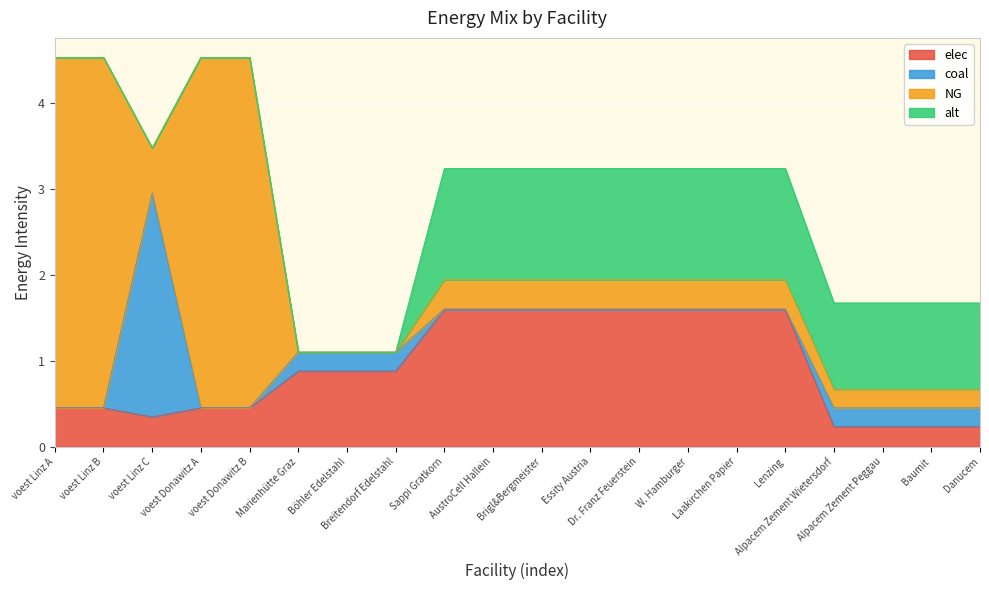

Where is the first local maximum for NG?

voest Donawitz A